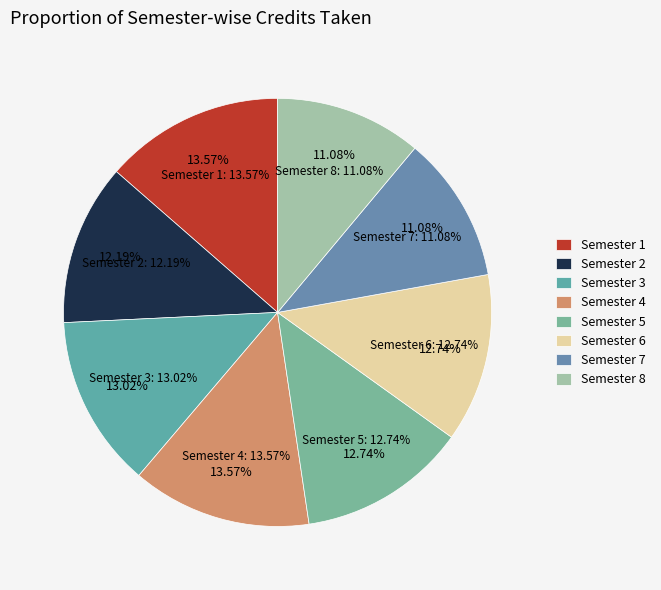

How many slices are in this pie chart?

8